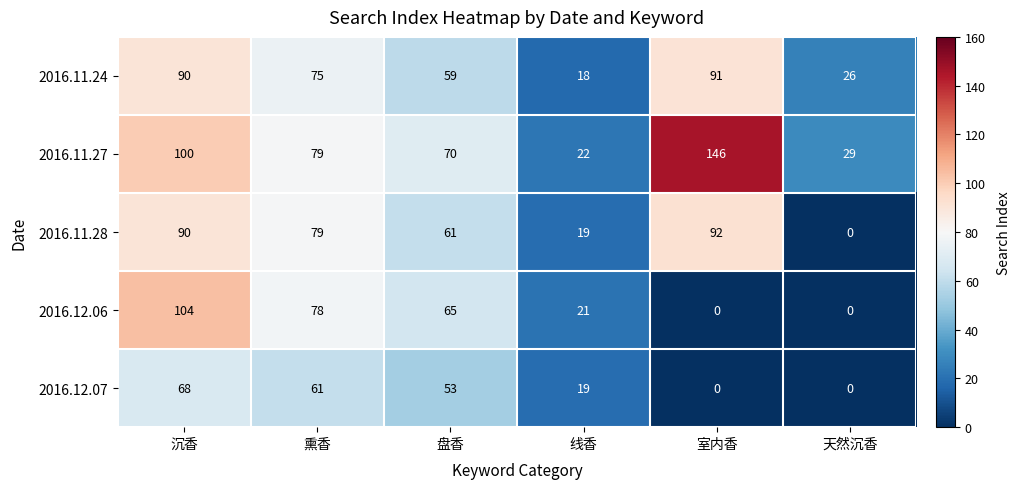

List the series in order of their peak value, lowest first.

2016.12.07, 2016.11.24, 2016.11.28, 2016.12.06, 2016.11.27